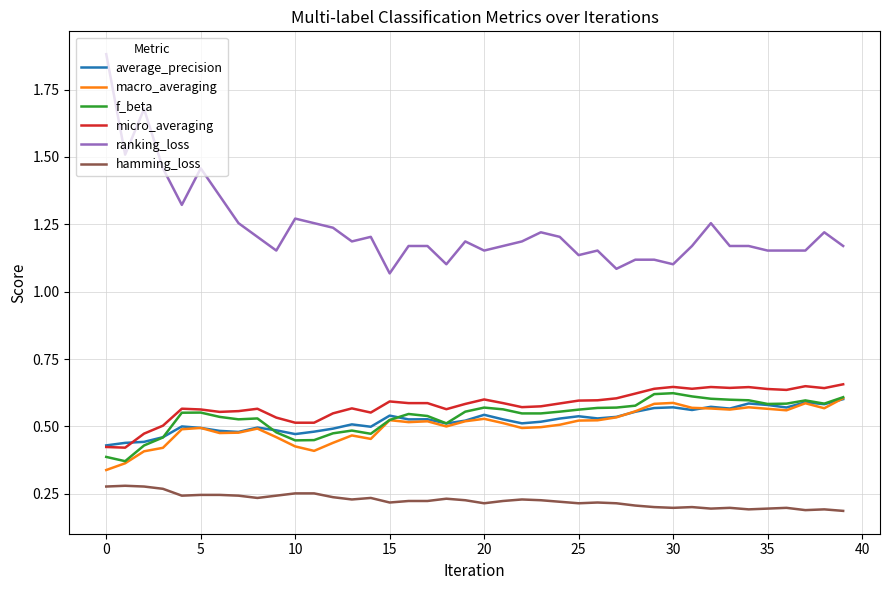

Which series has the widest spread of values?

ranking_loss